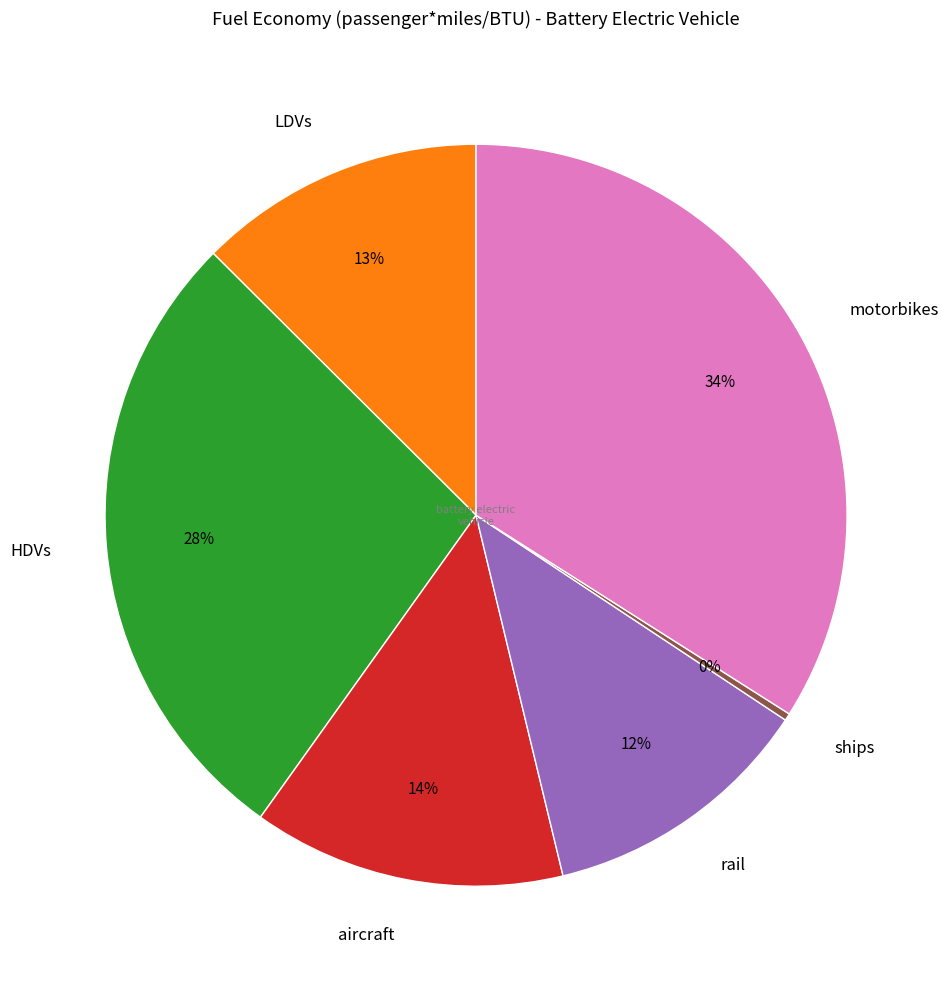

Count the number of slices in the pie.

6